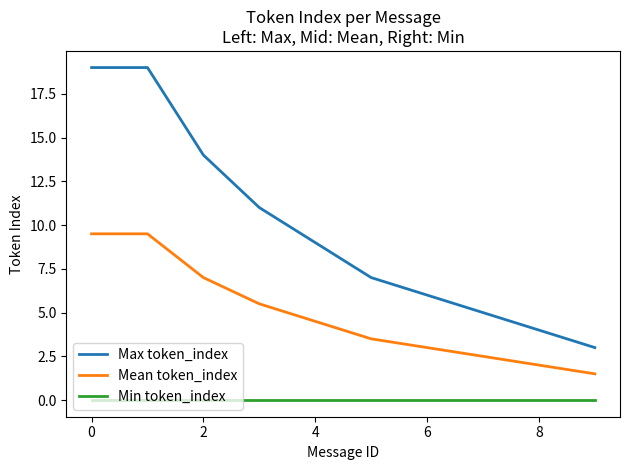

Rank the series by their maximum value, from highest to lowest.

Max token_index, Mean token_index, Min token_index